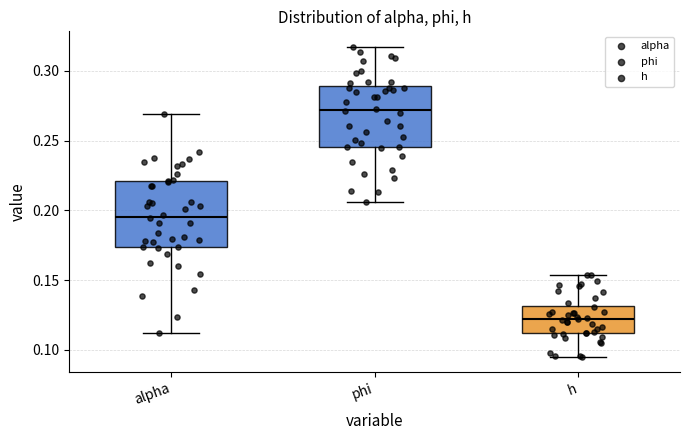

Where does the median line of the box for alpha sit on the y-axis? The values are not printed on the chart, so give them approximately, as read against the axis.

0.195